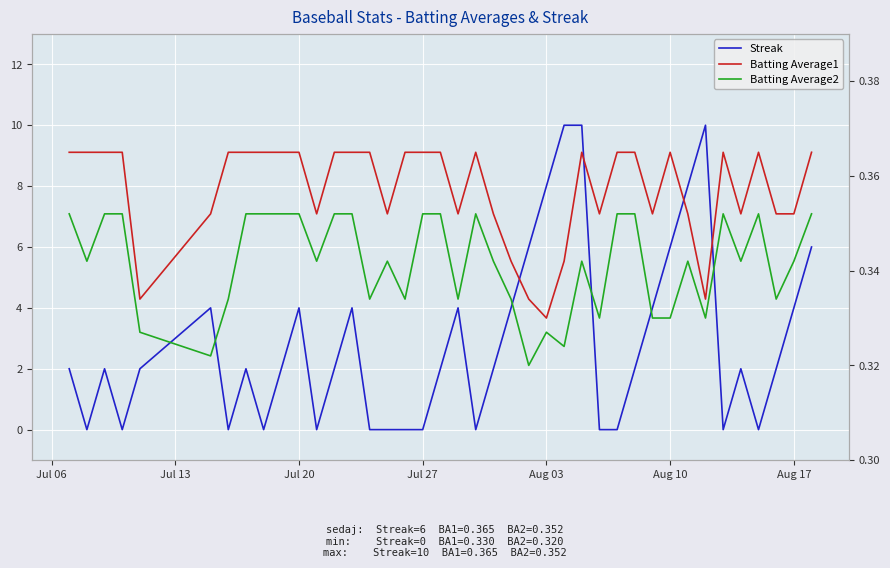

Rank the series by their maximum value, from lowest to highest.

Batting Average2, Batting Average1, Streak